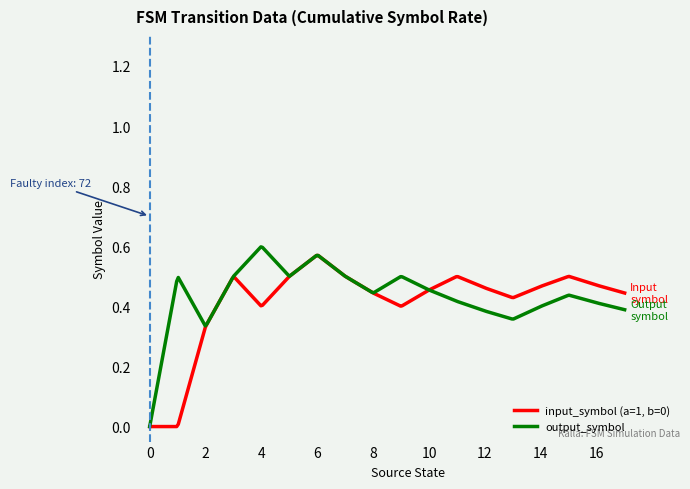

Is this an area chart (filled region under the line)?

No